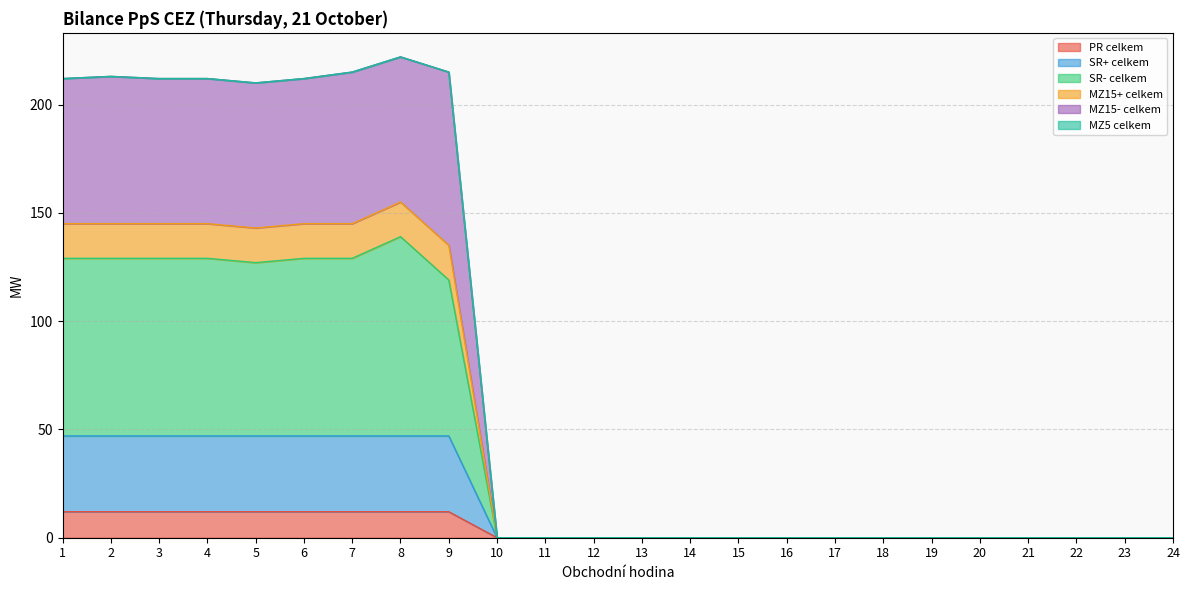

What is the total value across all series at 8?

222